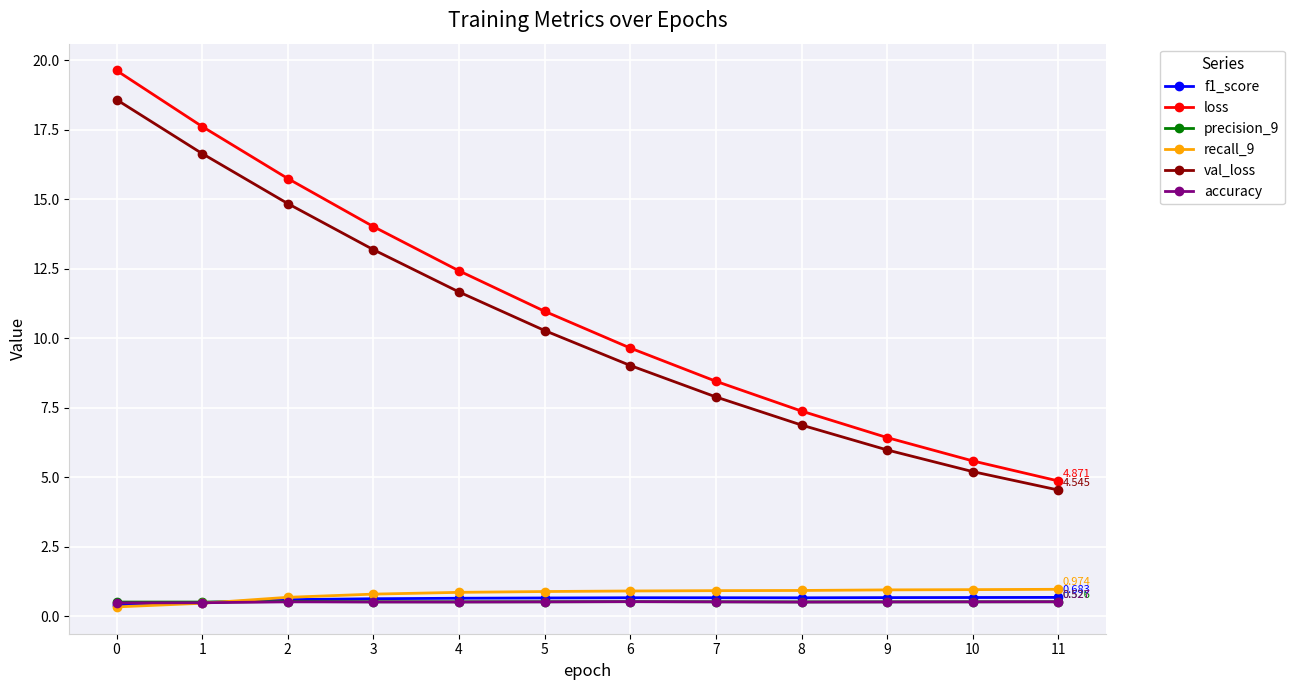

Which series has the largest total across all categories?

loss